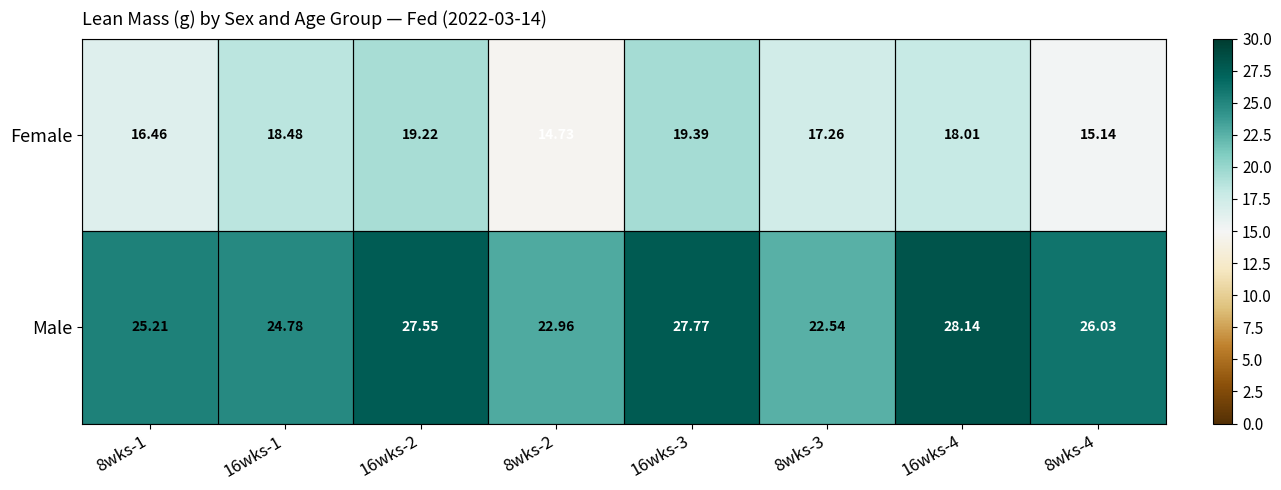

How many series are shown in this chart?

2